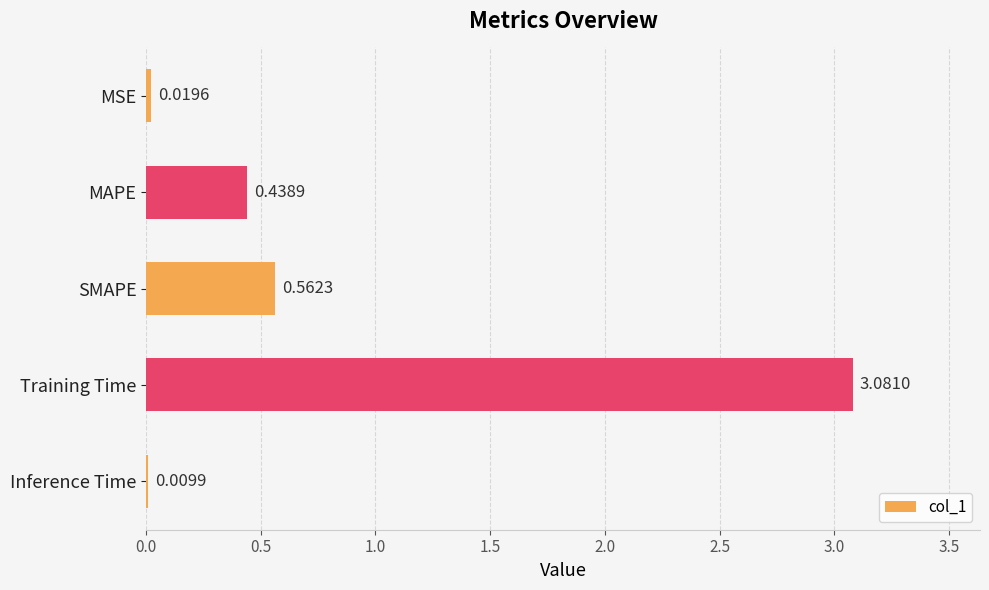

What is the sum of the values at MSE and MAPE?

0.5